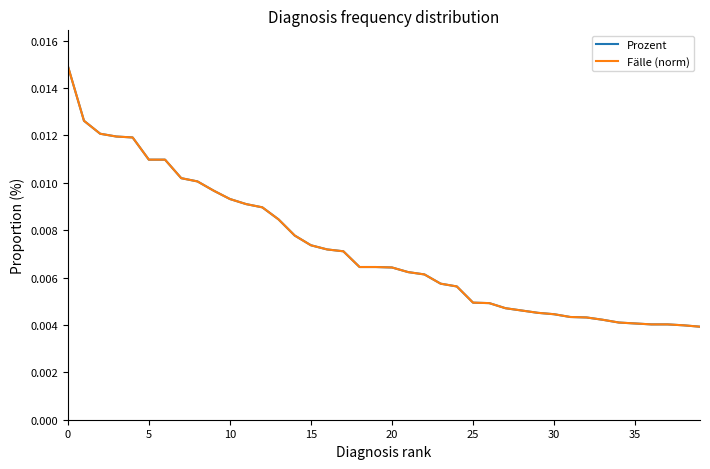

Which series has the largest range (max minus min)?

Prozent